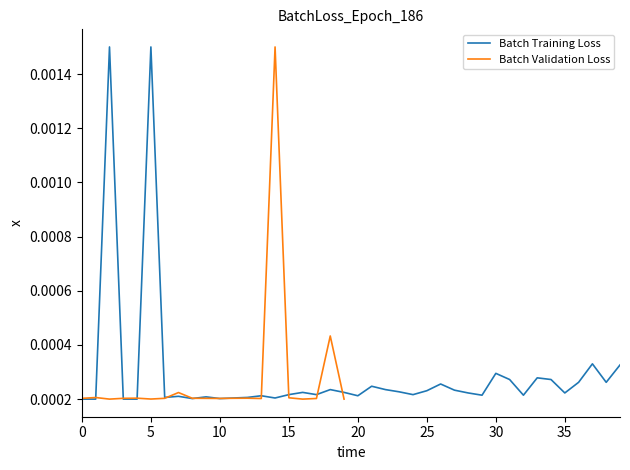

Where is the data nearest to the value 0?

1